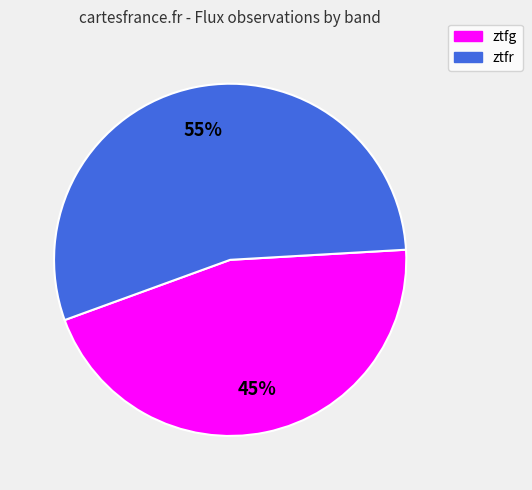

Approximately how many times larger is the value at ztfr compared to ztfg?

1.2